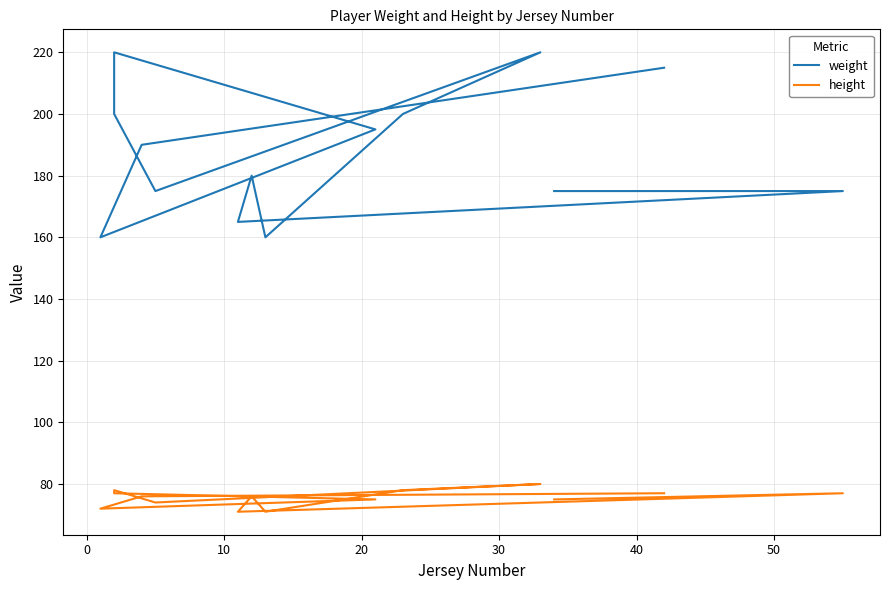

True or false: height and weight intersect in this chart.

False